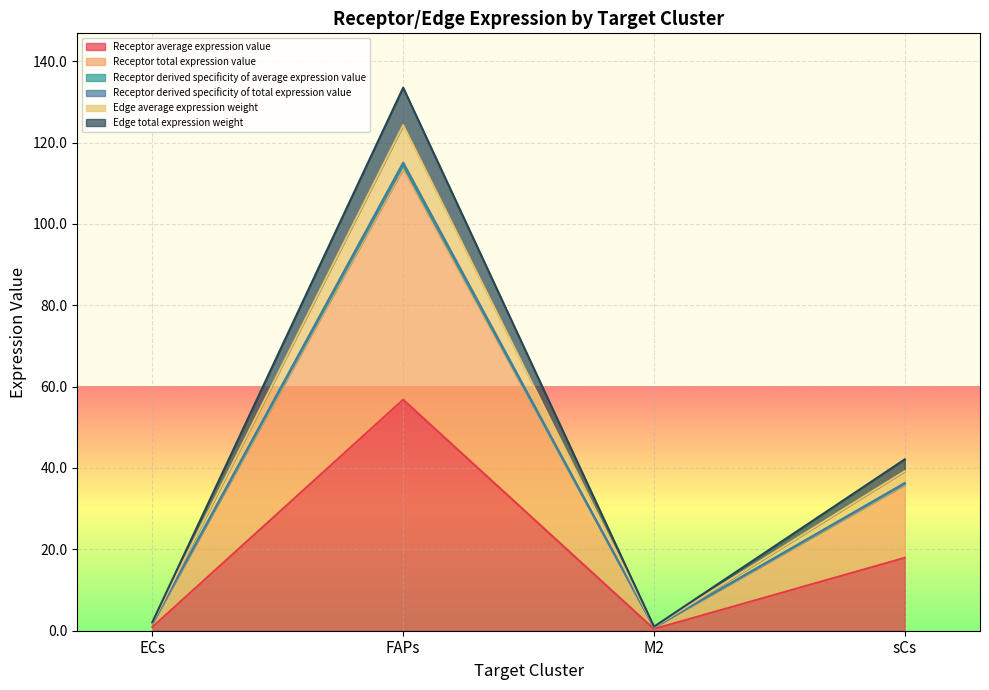

What is the label of the 1st point from the right?

sCs